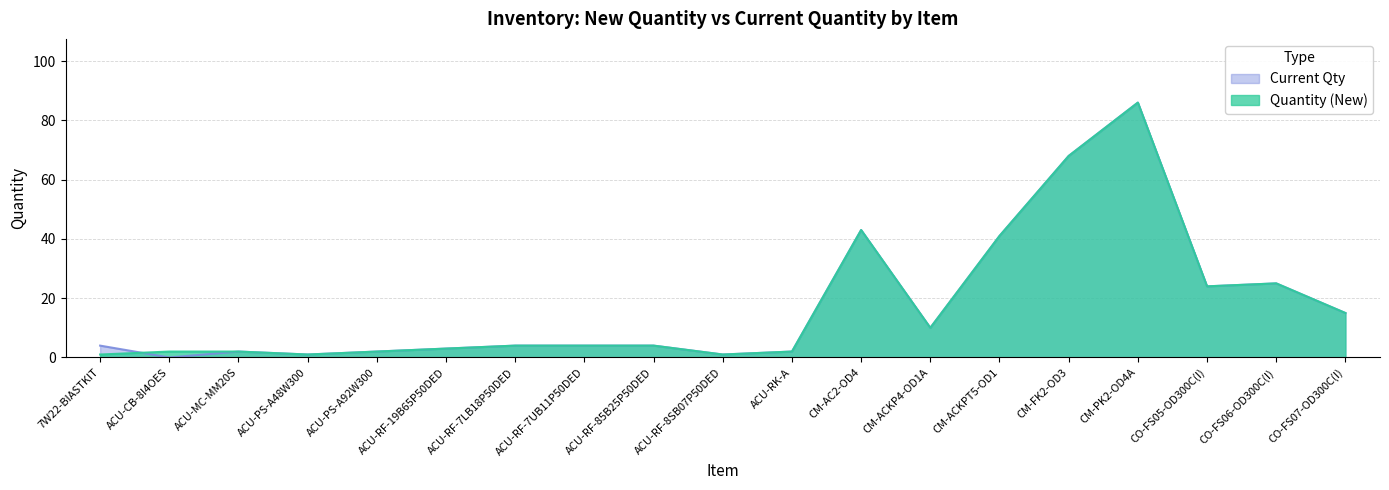

In Current Qty, how many points are higher than both neighbors (excluding endpoints)?

4